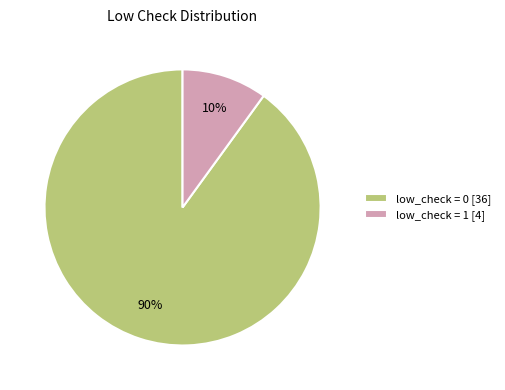

Rank the categories by value from highest to lowest.

low_check = 0 [36], low_check = 1 [4]